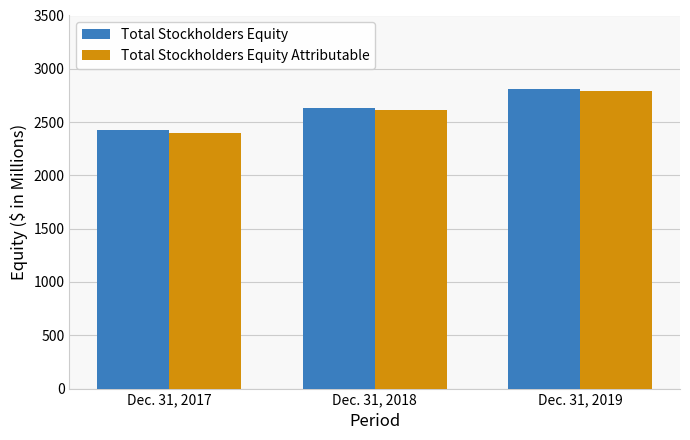

What is the total value across all series at Dec. 31, 2017?

4823.2